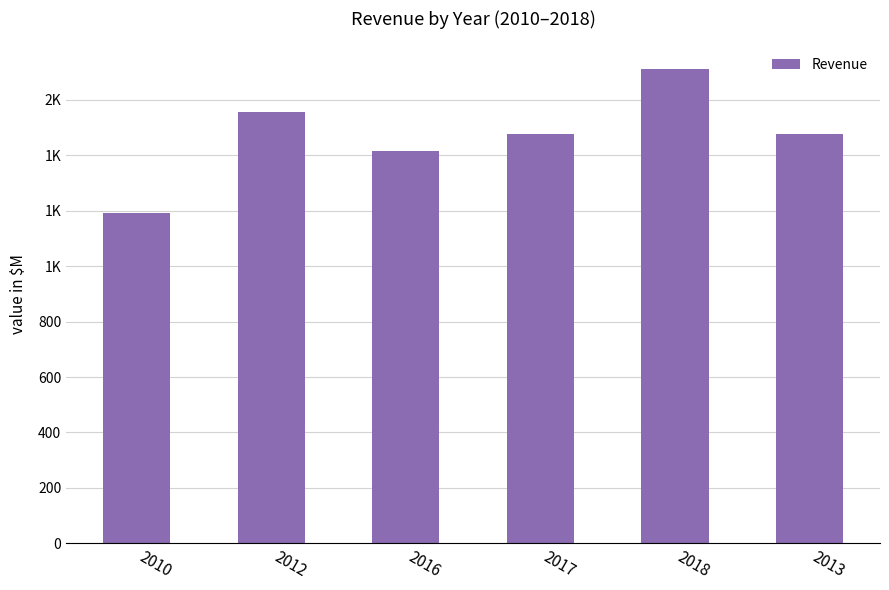

Are the bars horizontal?

No